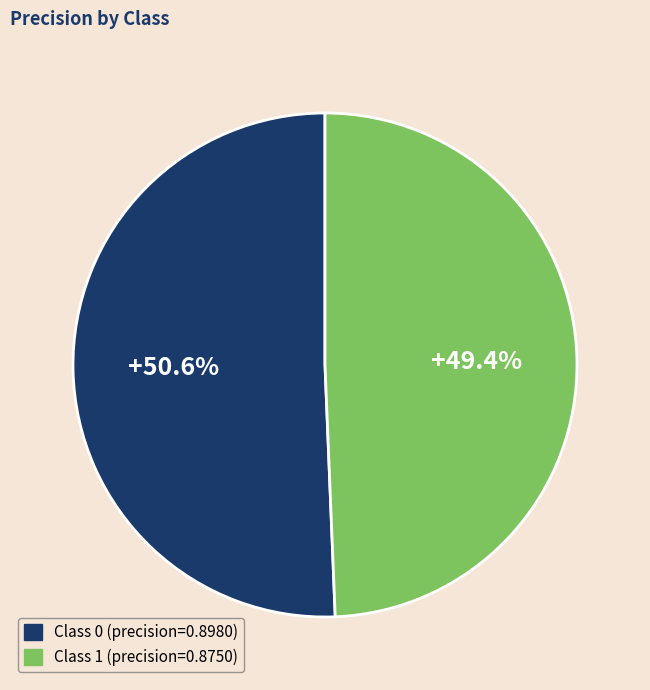

What is the smallest slice in the pie chart?

Class 1 (precision=0.8750)